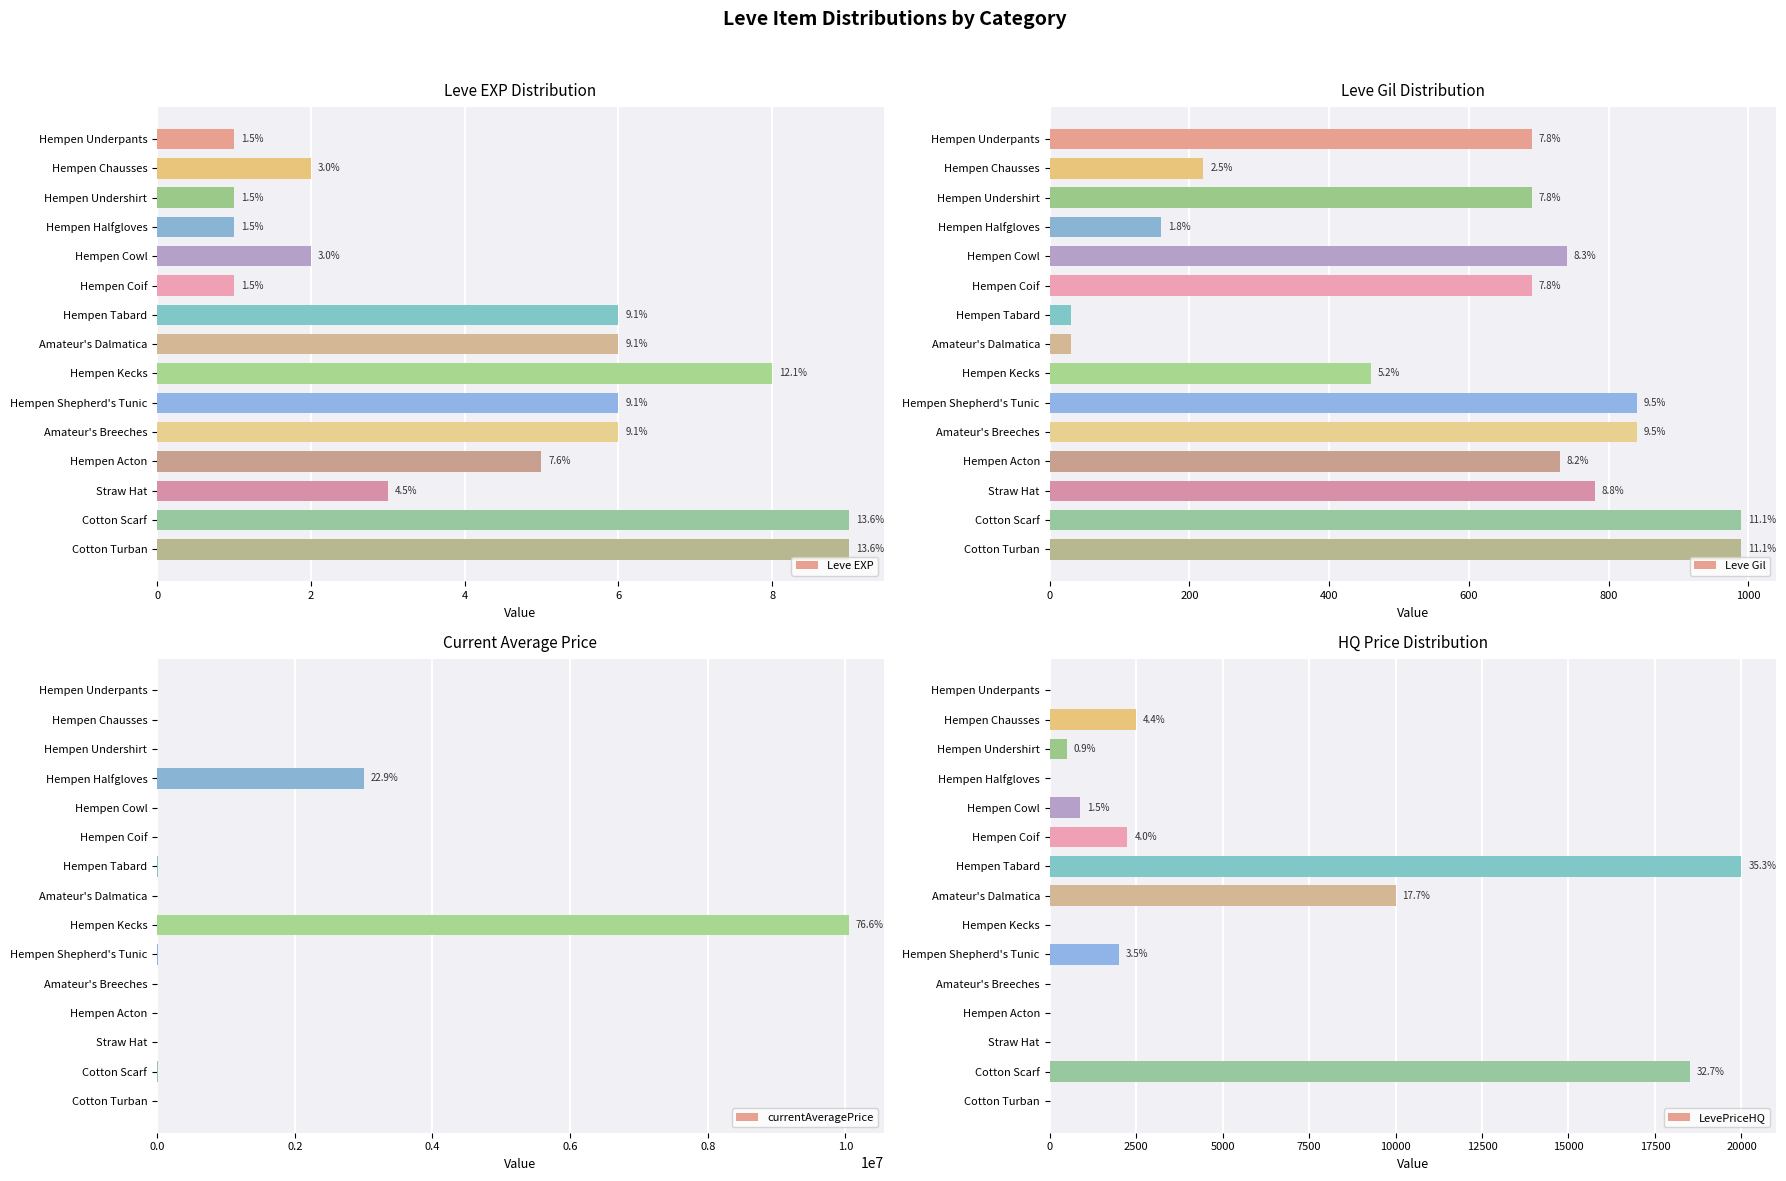

What is the difference between the currentAveragePrice values at Hempen Chausses and Hempen Halfgloves?

2998286